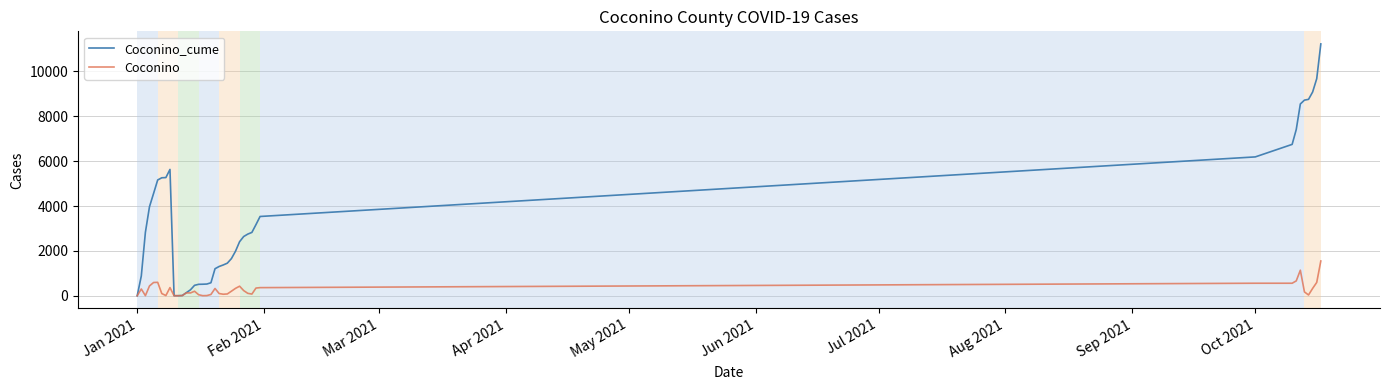

Which series has the widest spread of values?

Coconino_cume